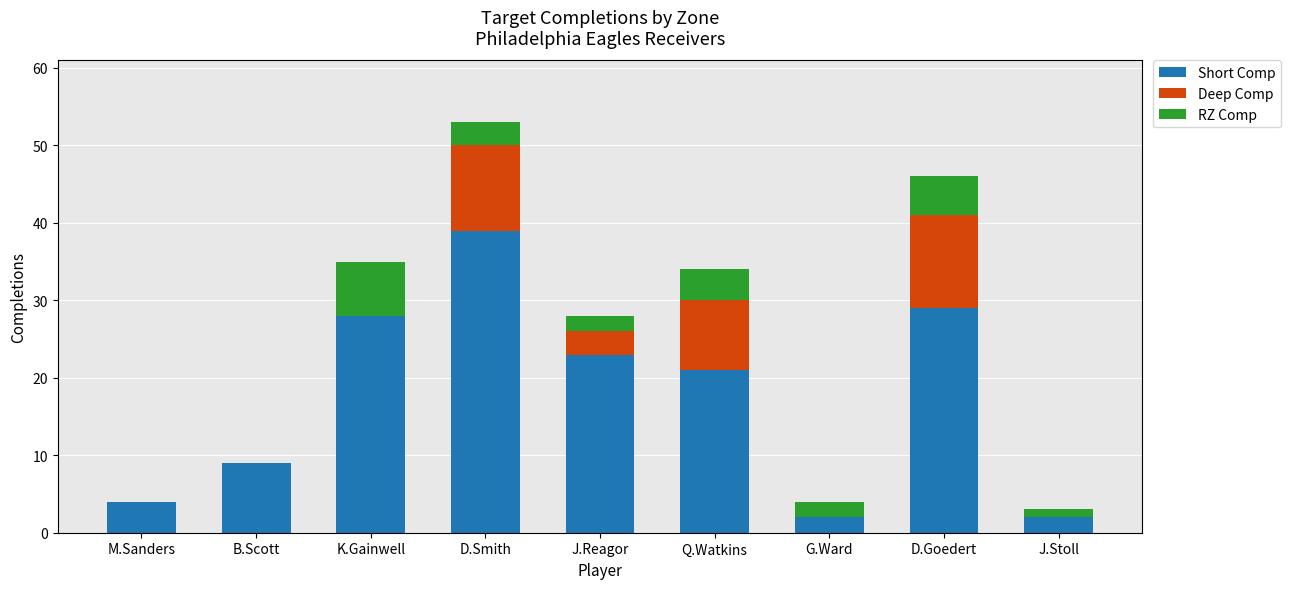

The value of Short Comp at D.Smith is 61. True or false?

False